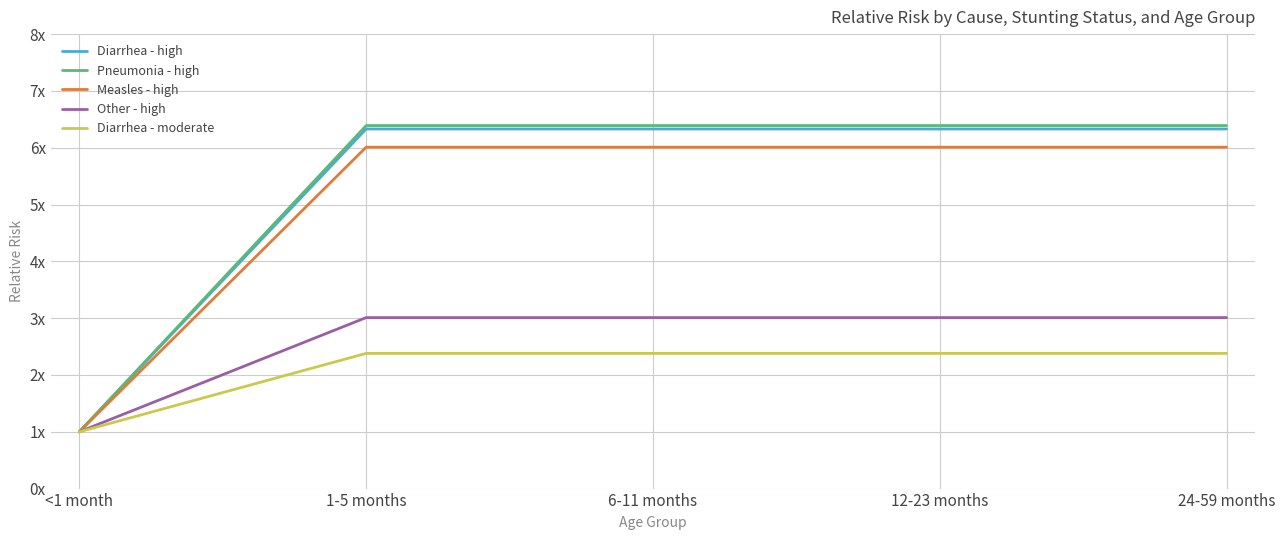

What is the sum of the Measles - high values at 6-11 months and 1-5 months?

12.0